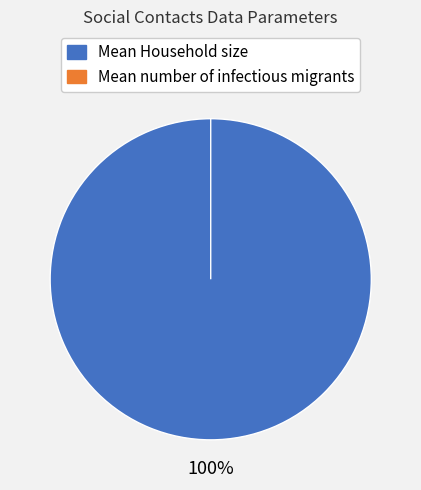

The Mean number of infectious migrants slice represents 15% of the pie. True or false?

False